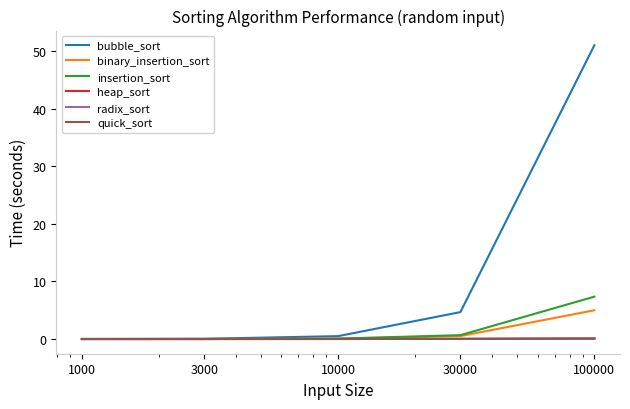

Which series has the largest range (max minus min)?

bubble_sort